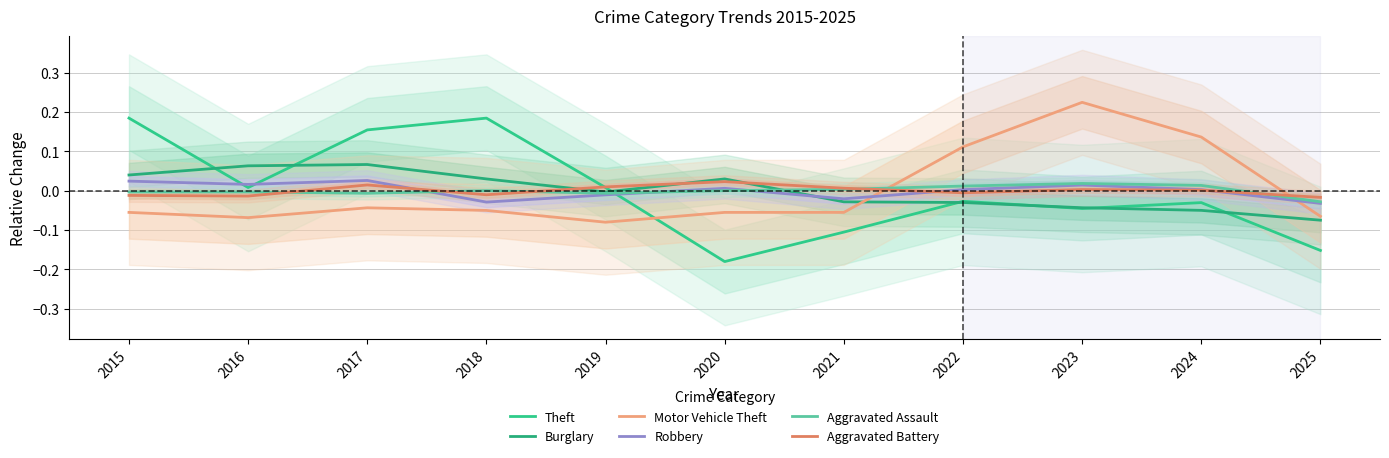

Between 2018 and 2023, which series saw the biggest shift?

Motor Vehicle Theft